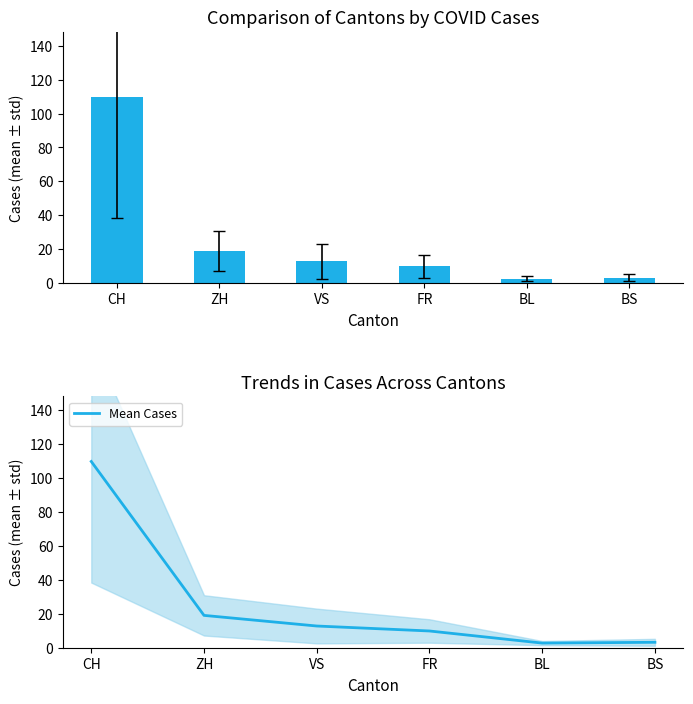

How many bars are there in total?

6